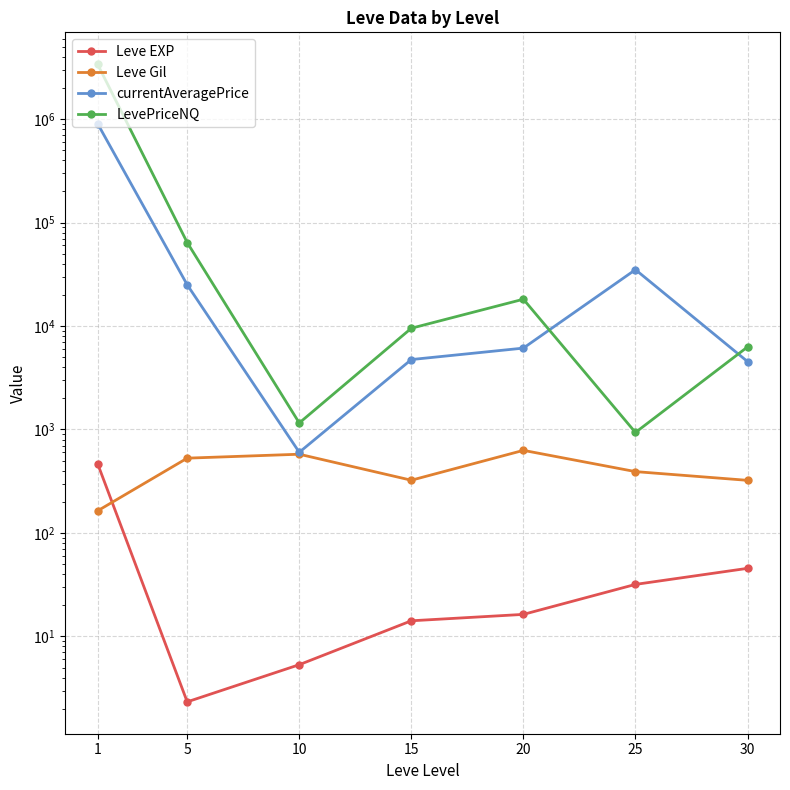

What is the difference between the second highest and minimum values in the Leve Gil series?

413.2